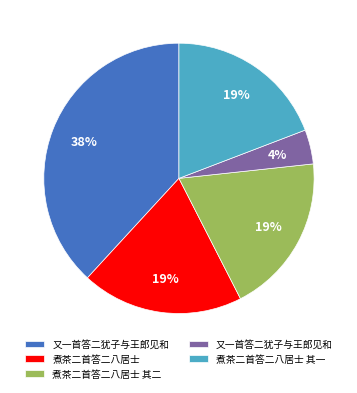

To the nearest percent, what is the difference between the largest and smallest slice percentages?

34%